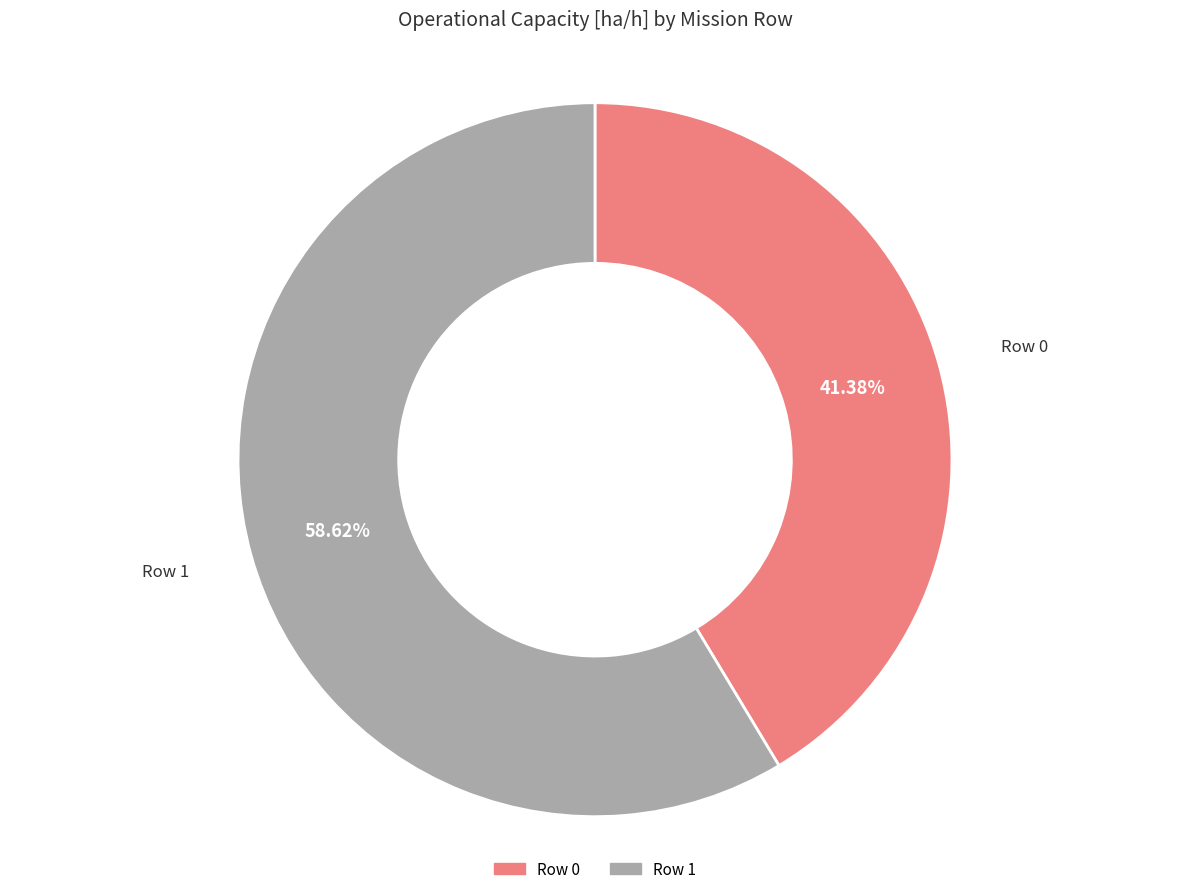

To the nearest percent, what is the average slice percentage?

50%